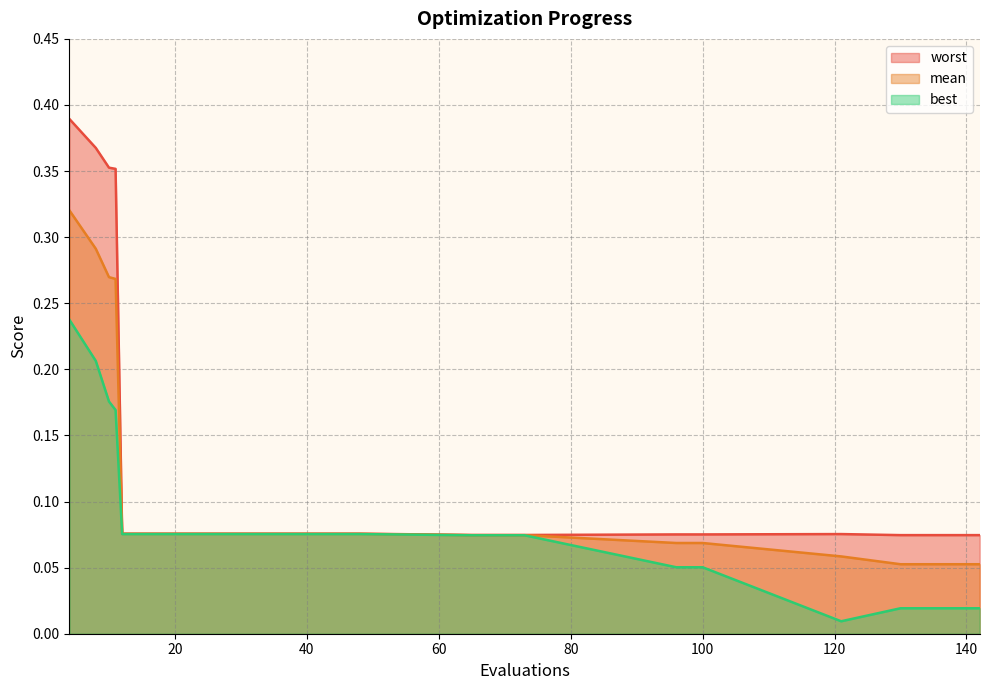

At which label does best reach its peak?

4